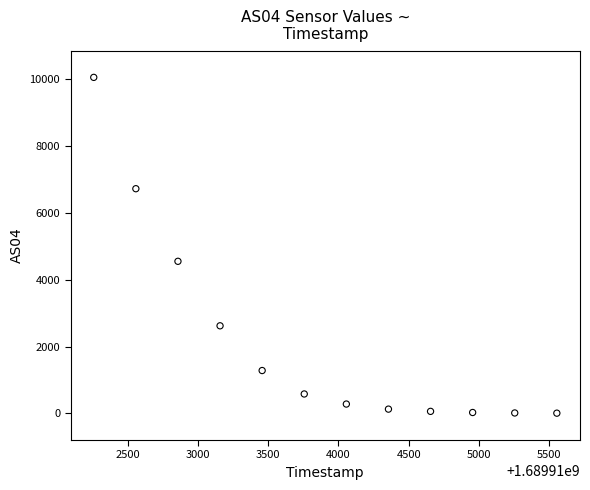

What is the average Y value?

2194